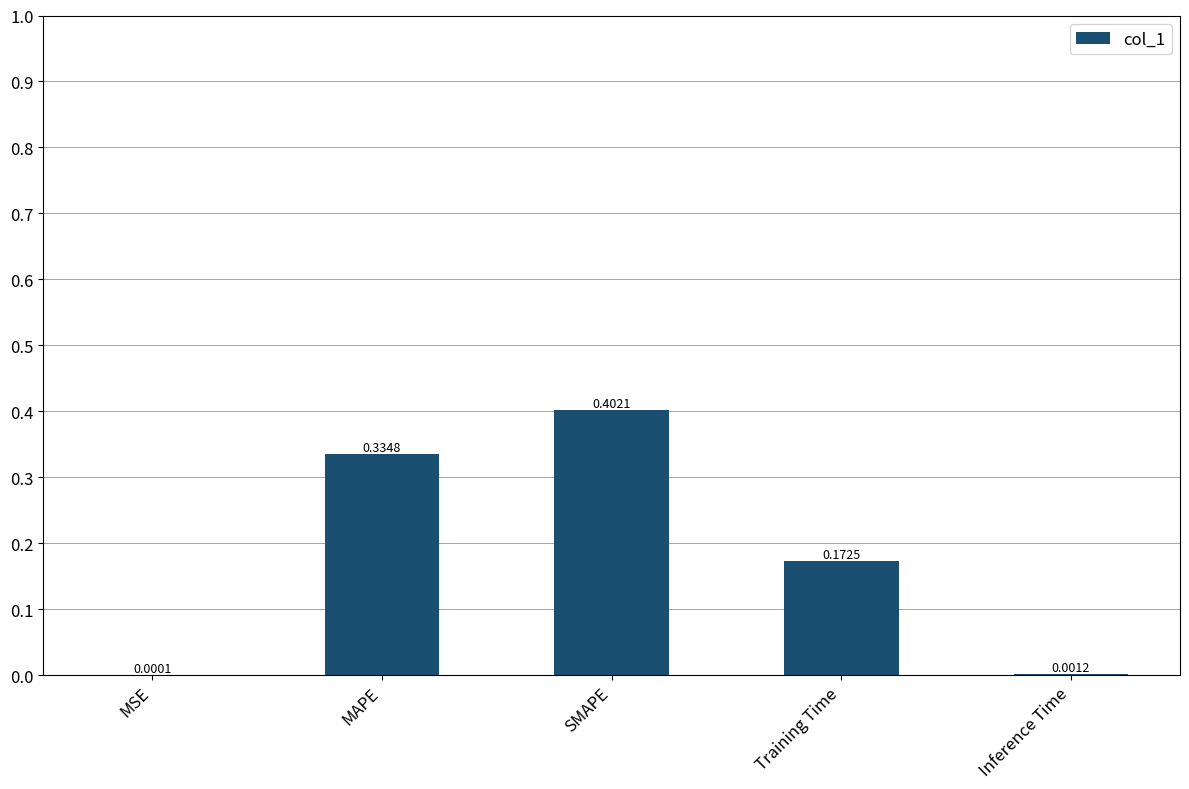

At which label is the value closest to 0?

MSE